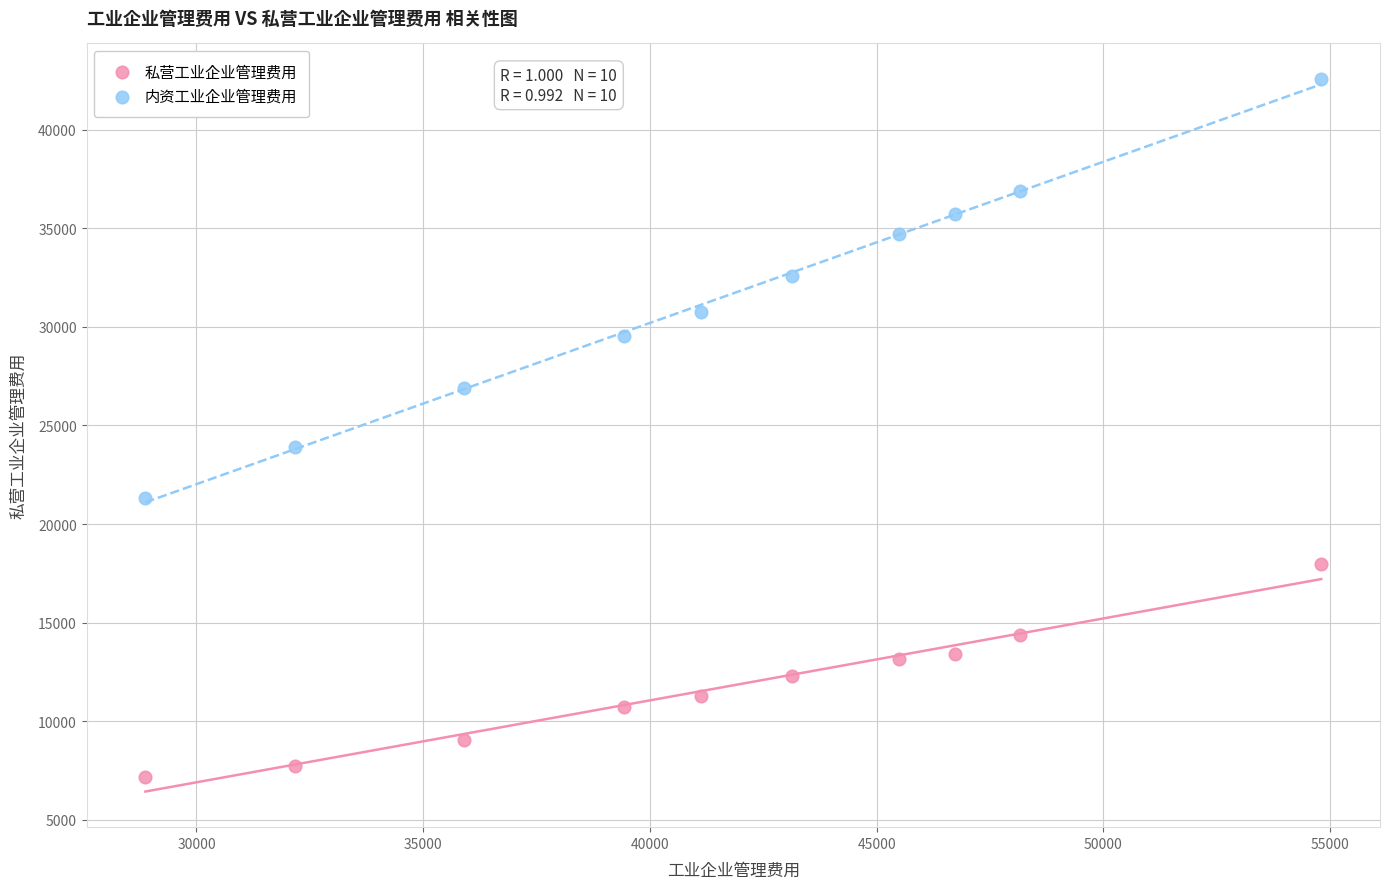

Which series has the widest spread of Y values?

内资工业企业管理费用